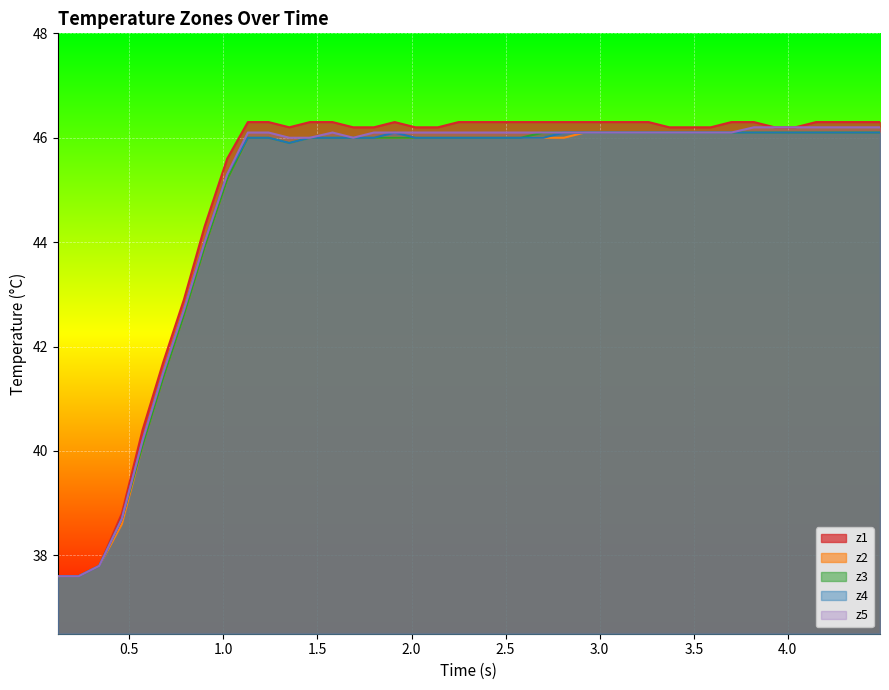

What is the minimum value shown in the chart?

37.6